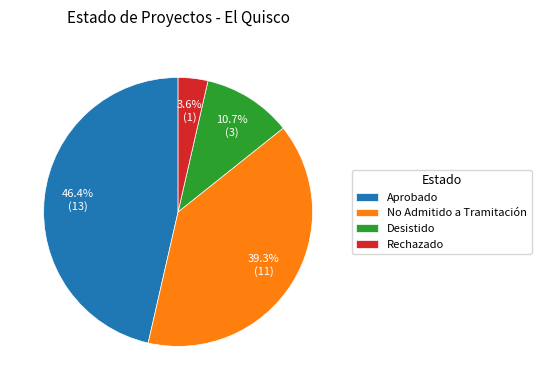

Which category has the smallest portion of the pie?

Rechazado